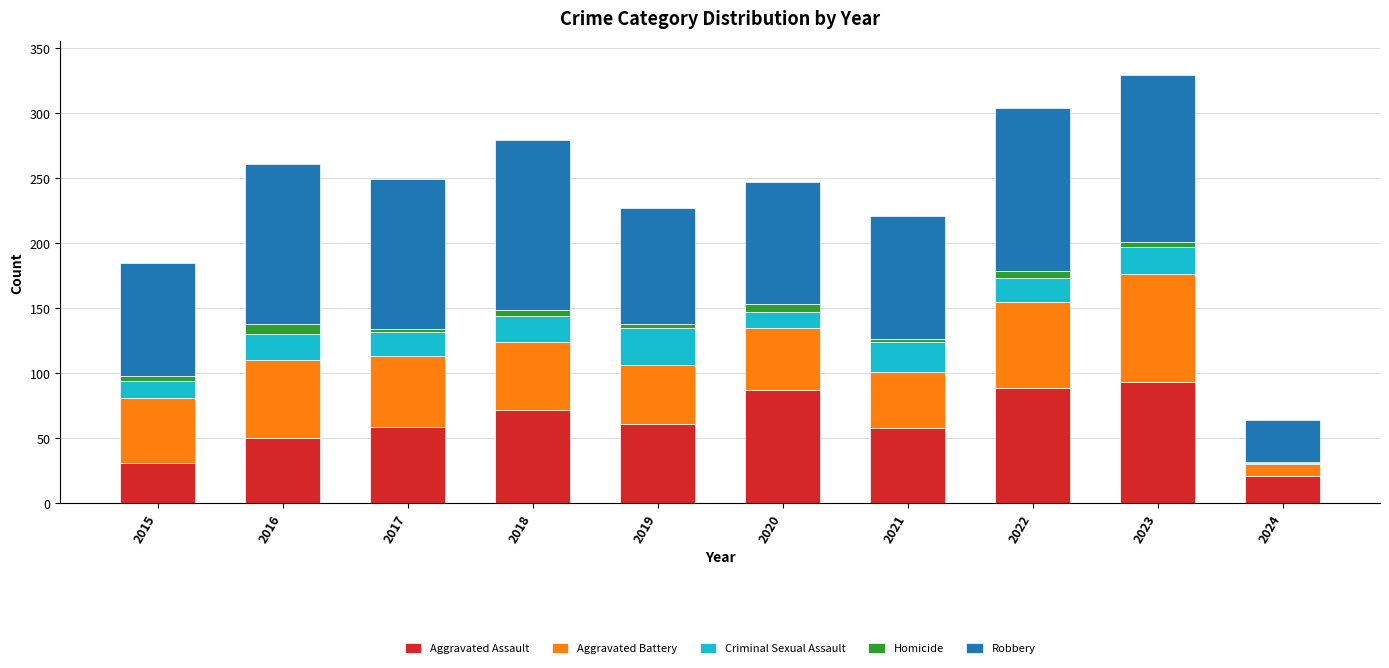

What is the maximum value for Aggravated Assault?

93